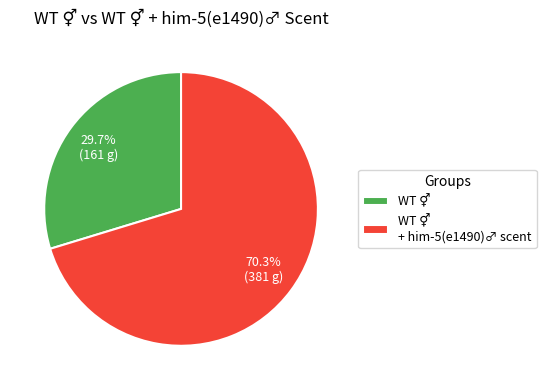

Does any single category account for the majority?

Yes